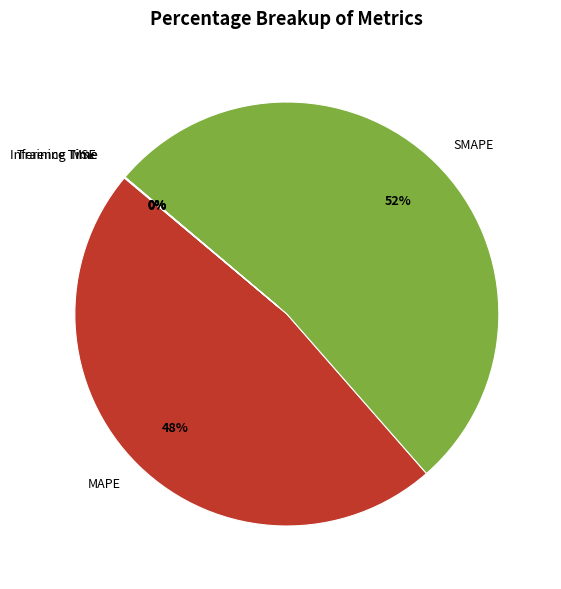

Is there a majority slice in this chart?

Yes